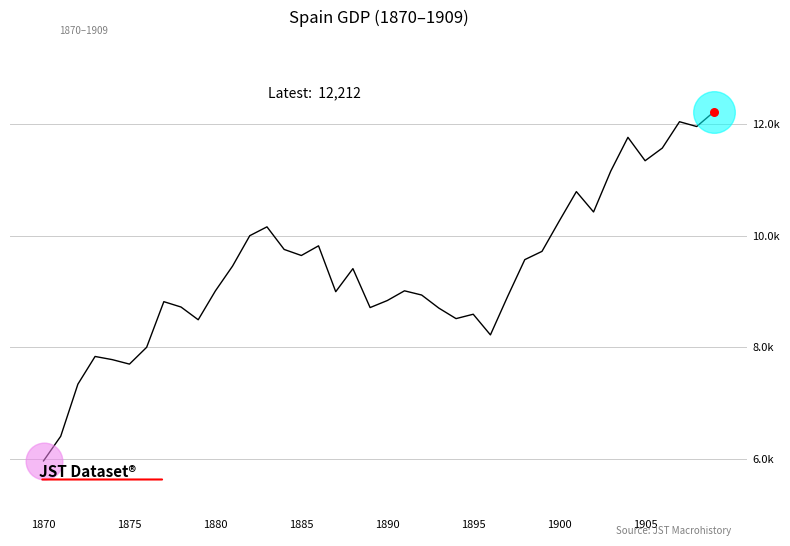

Is this an area chart (filled region under the line)?

No